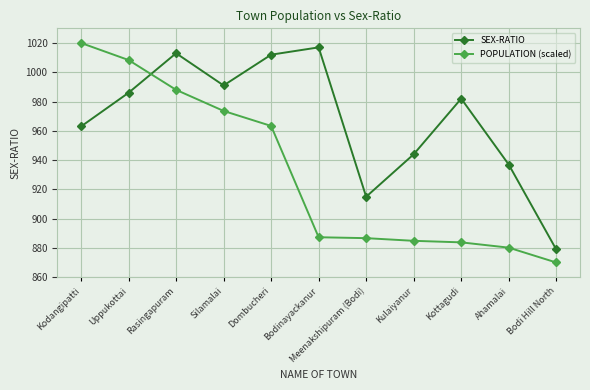

Rank the series at Kodangipatti from lowest to highest value.

SEX-RATIO, POPULATION (scaled)